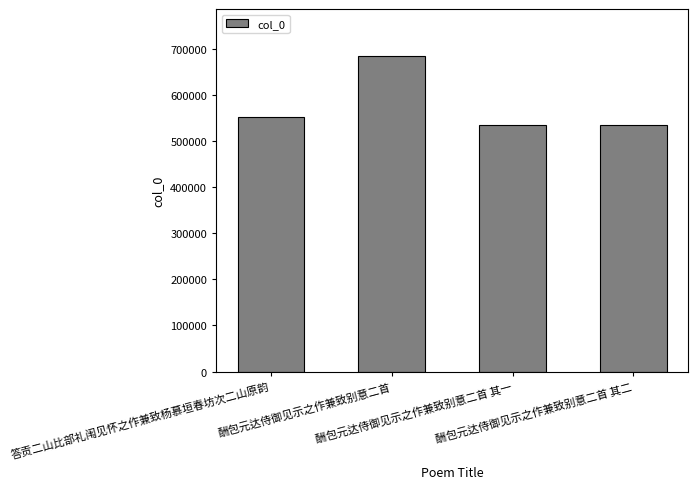

Is it true that the value at 酬包元达侍御见示之作兼致别意二首 其二 is 535401?

True